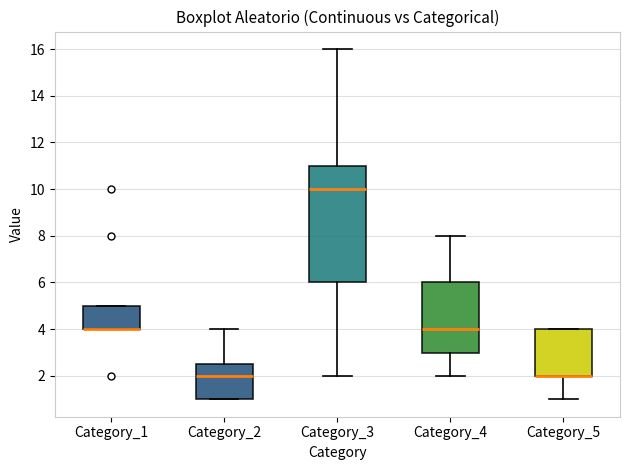

Which box is the tallest, from its lower edge to its upper edge?

Category_3